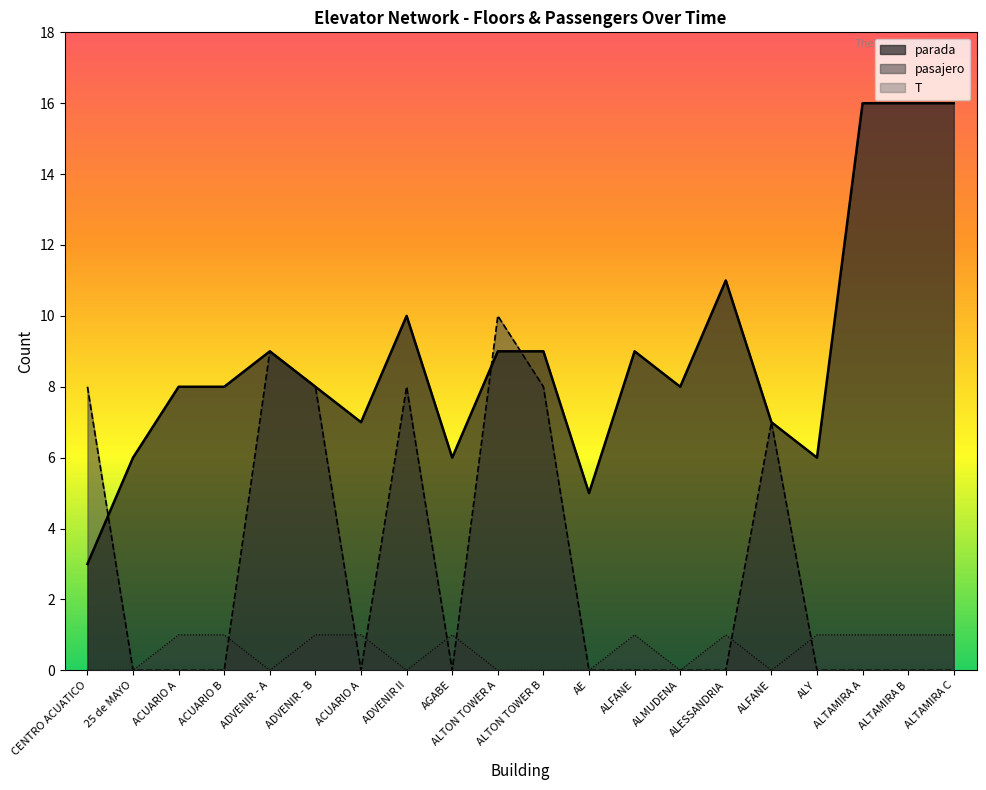

Which category has the highest value in the parada series?

ALTAMIRA A